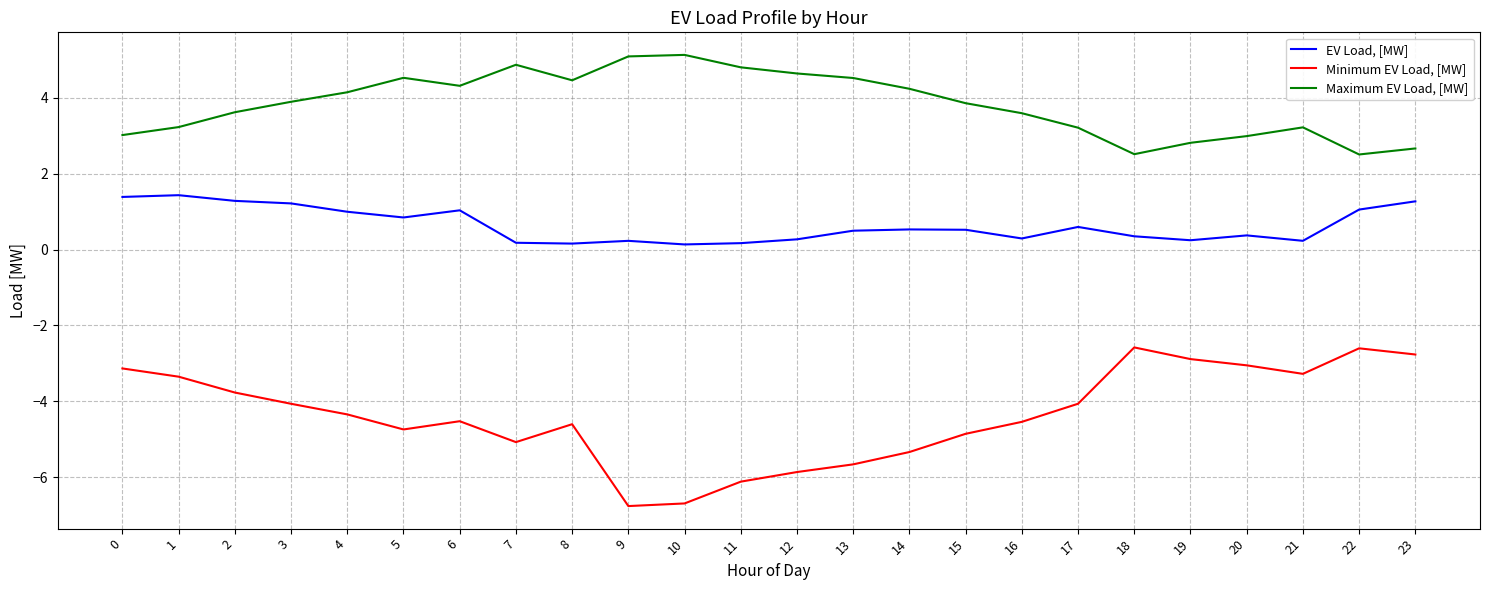

What is the sum of the Minimum EV Load, [MW] values at 21 and 12?

-9.1